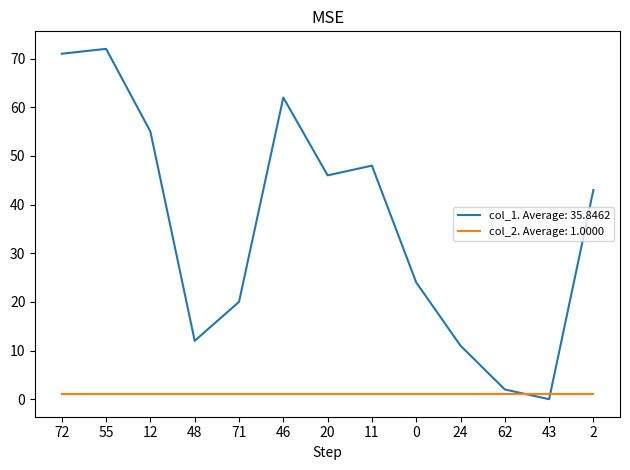

Rank the series by their average value, from lowest to highest.

col_2. Average: 1.0000, col_1. Average: 35.8462